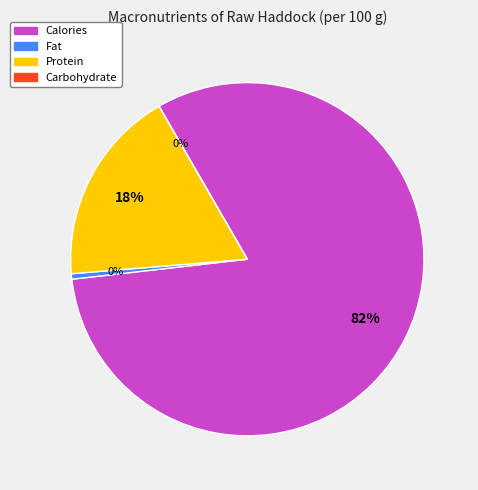

Rank the categories by value from highest to lowest.

Calories, Protein, Fat, Carbohydrate